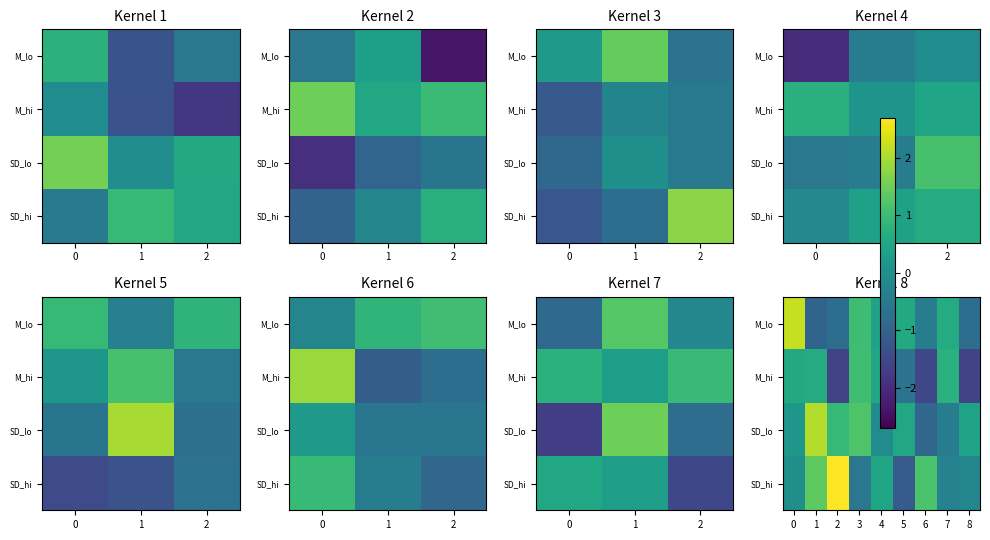

What is the difference between the M_lo values at 8 and 7?

1.3